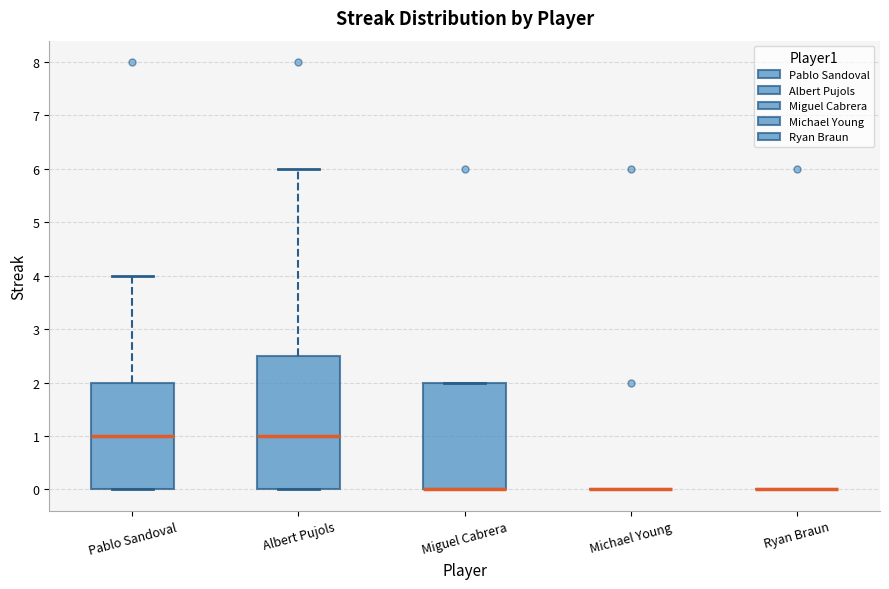

Reading left to right, transcribe this box plot: for each box, give where its median line is, the range the box spans, and where its two whiskers end, as read against the y-axis. The values are not printed on the chart, so give them approximately, as read against the axis.

Pablo Sandoval: median 1.0, box 0.0 to 2.0, whiskers 0.0 to 4.0
Albert Pujols: median 1.0, box 0.0 to 2.5, whiskers 0.0 to 6.0
Miguel Cabrera: median 0.0 (drawn on the box's lower edge), box 0.0 to 2.0, whiskers 0.0 to 2.0
Michael Young: box collapsed to a line at 0.0, whiskers 0.0 to 0.0
Ryan Braun: box collapsed to a line at 0.0, whiskers 0.0 to 0.0